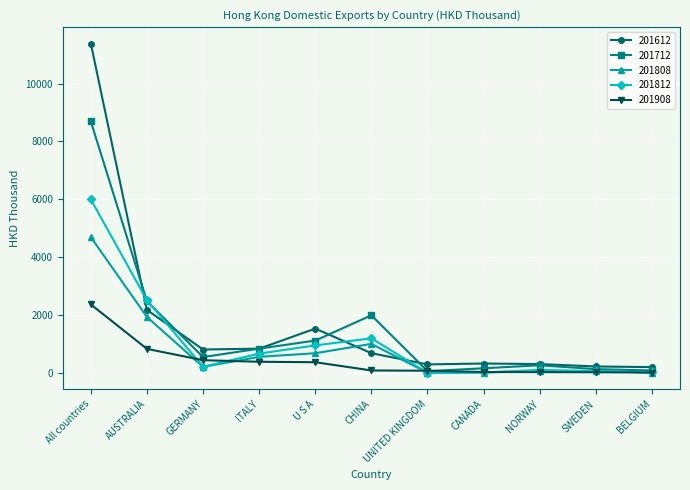

What are all the series names shown in the legend?

201612, 201712, 201808, 201812, 201908